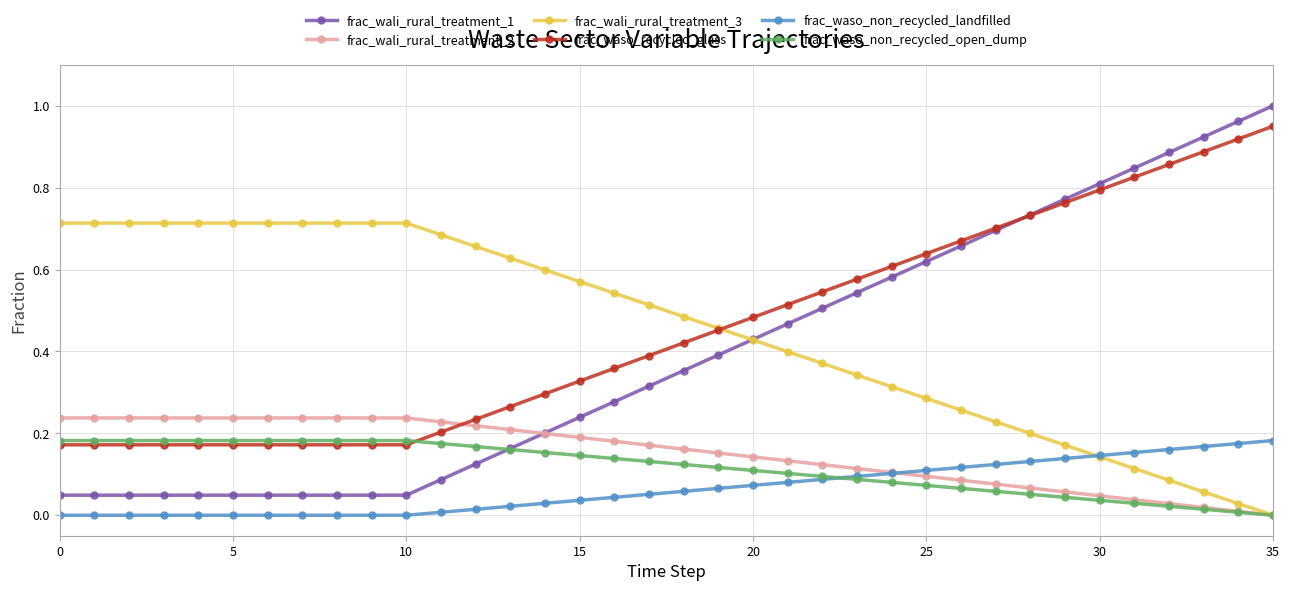

True or false: frac_waso_recycled_glass and frac_waso_non_recycled_landfilled intersect in this chart.

False